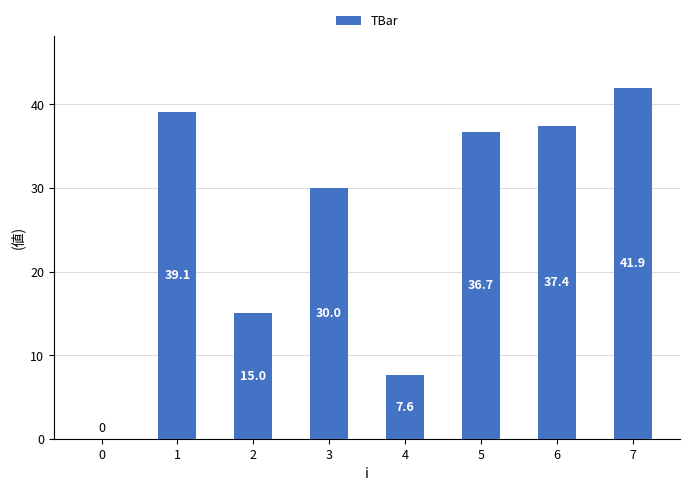

Reading left to right, transcribe all the data shown in this chart.

0=0.0	1=39.1	2=15.0	3=30.0	4=7.6	5=36.7	6=37.4	7=41.9